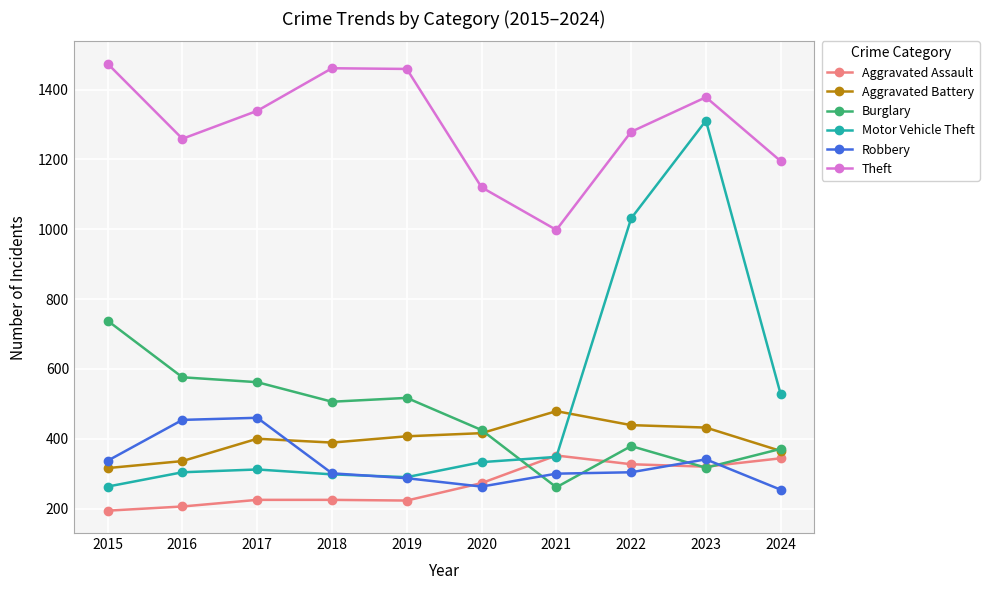

True or false: Theft and Burglary cross at least once.

False